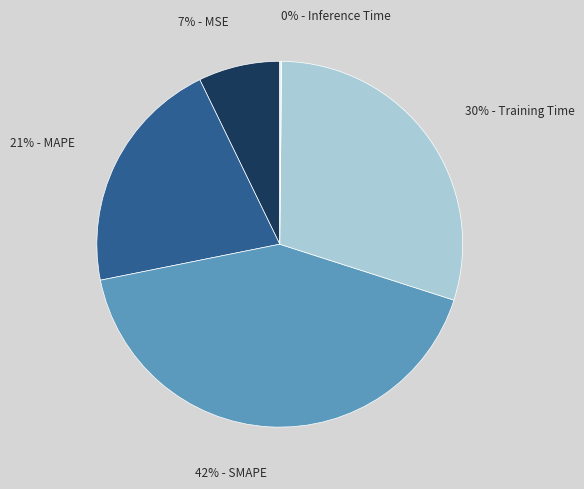

Does any single category account for the majority?

No